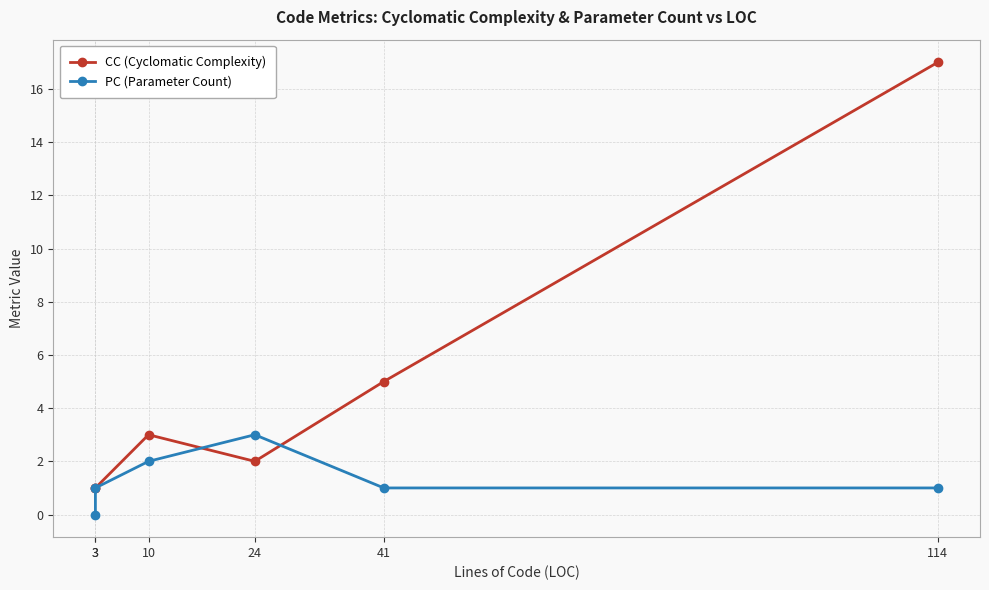

Which series has the largest total across all categories?

CC (Cyclomatic Complexity)